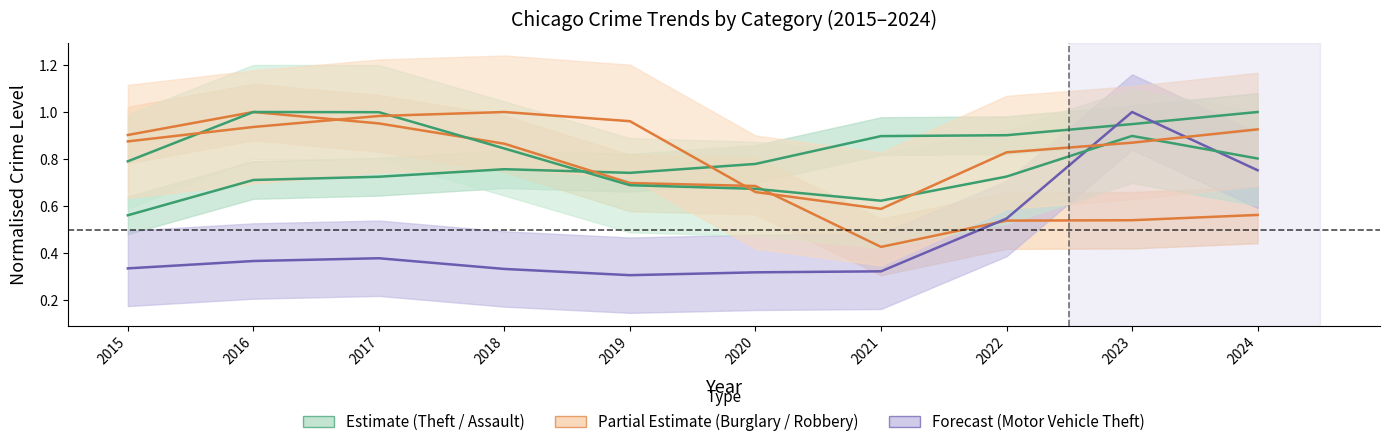

True or false: Aggravated Assault has a value of 0.8 at 2020.

True